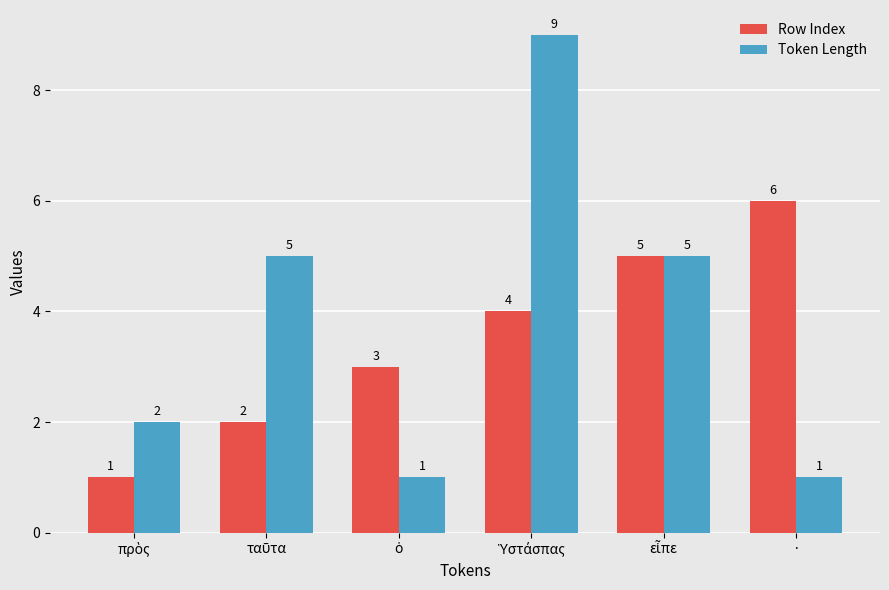

What is the label of the 6th bar from the left?

·